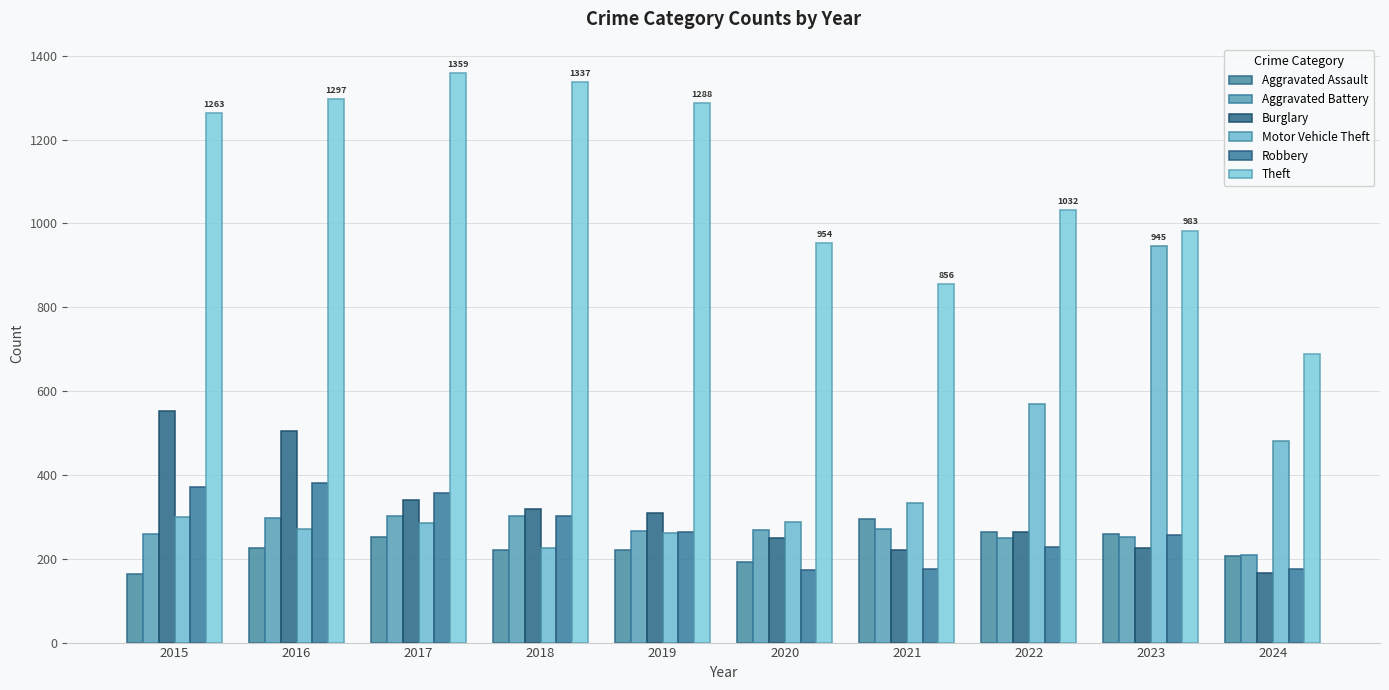

How many values in the Aggravated Battery series are below 268?

5